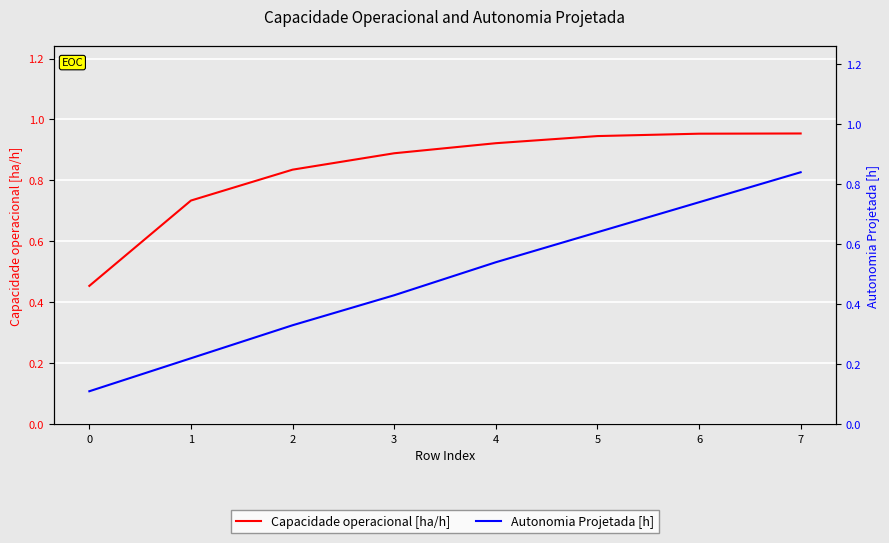

Is it true that Capacidade operacional [ha/h] equals 1.5 at 7?

False